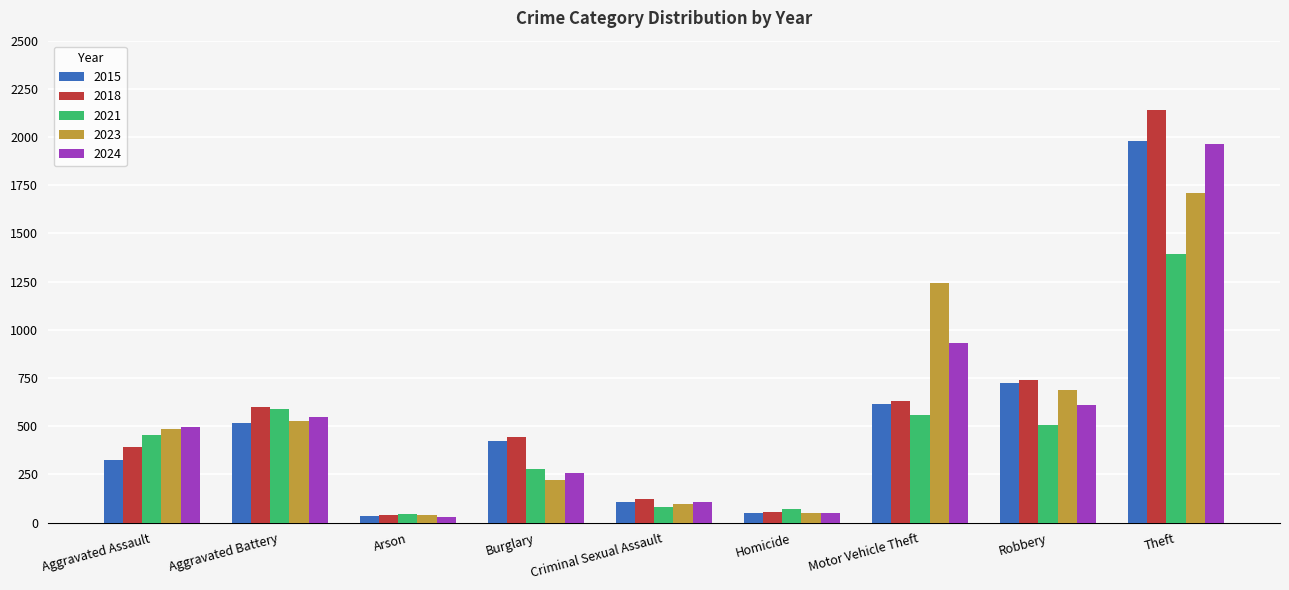

True or false: 2021 has a value of 993 at Aggravated Battery.

False